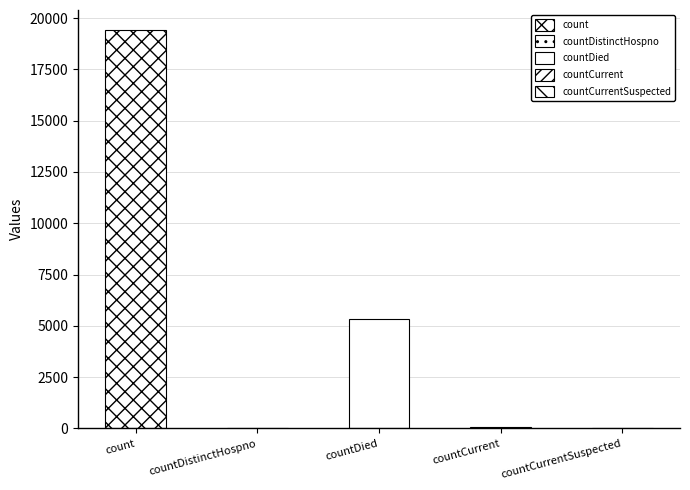

Which has a higher value, count or countCurrent?

count